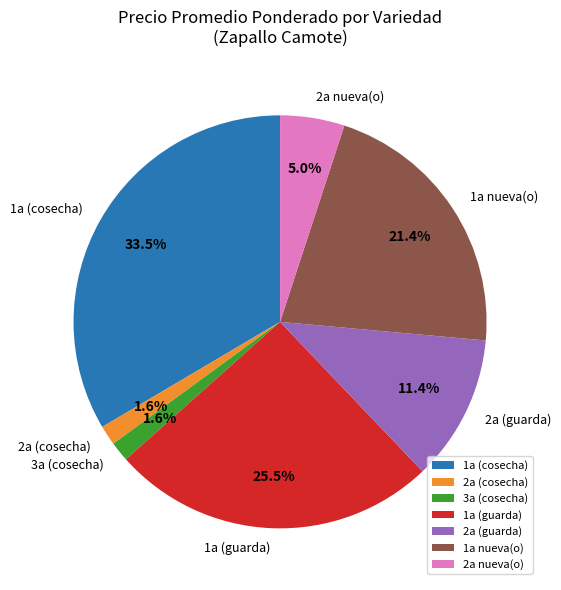

Which slice is the largest?

1a (cosecha)